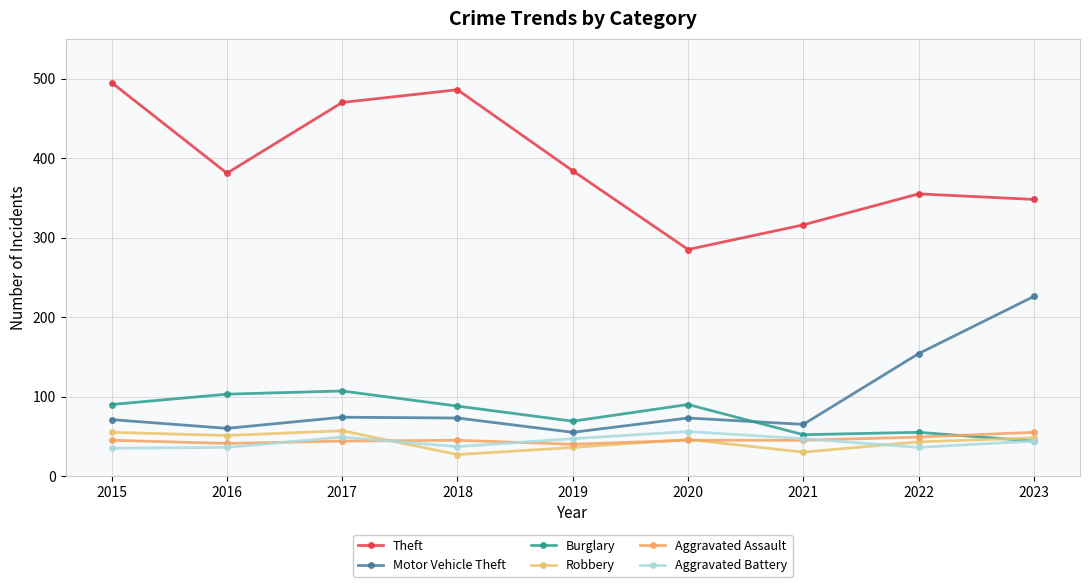

Count the number of categories in the chart.

9